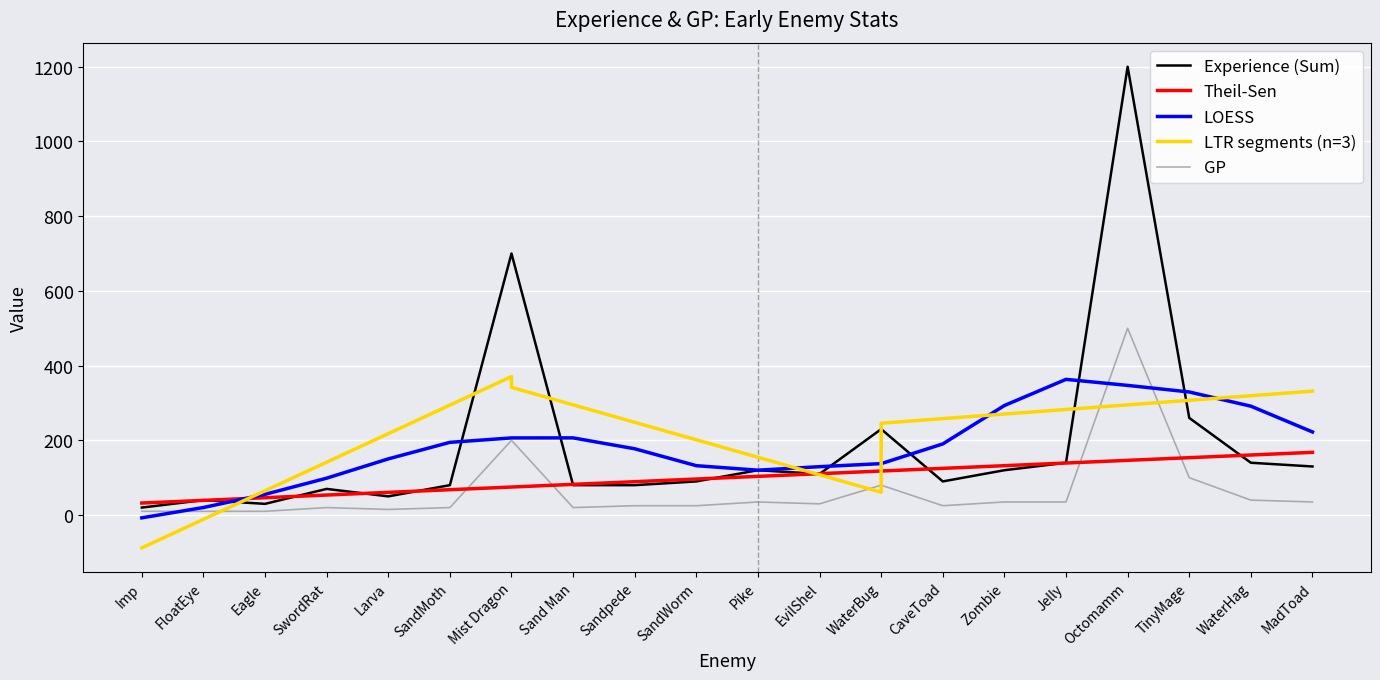

Which series has the largest total across all categories?

Experience